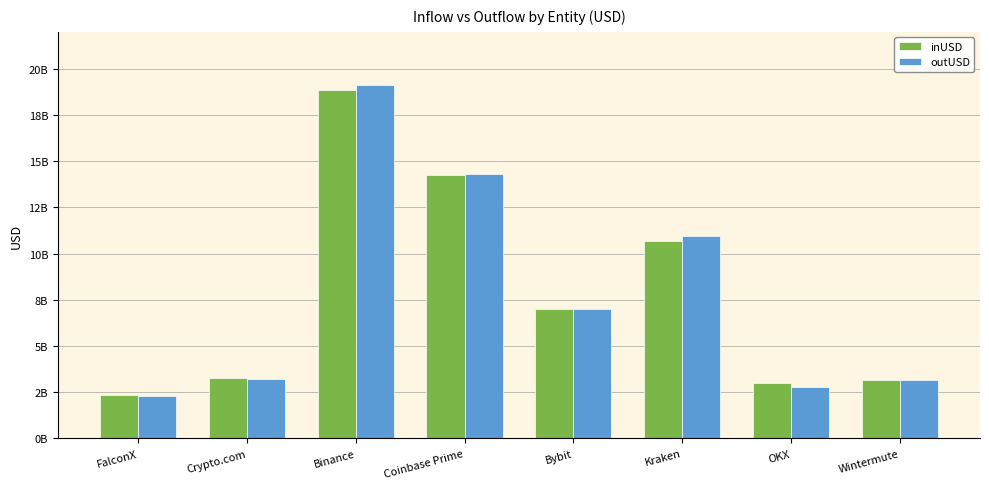

Rank the series by their maximum value, from lowest to highest.

inUSD, outUSD